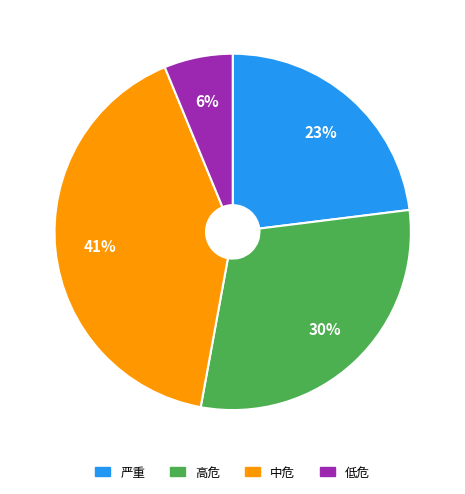

Rank the categories by value from highest to lowest.

中危, 高危, 严重, 低危